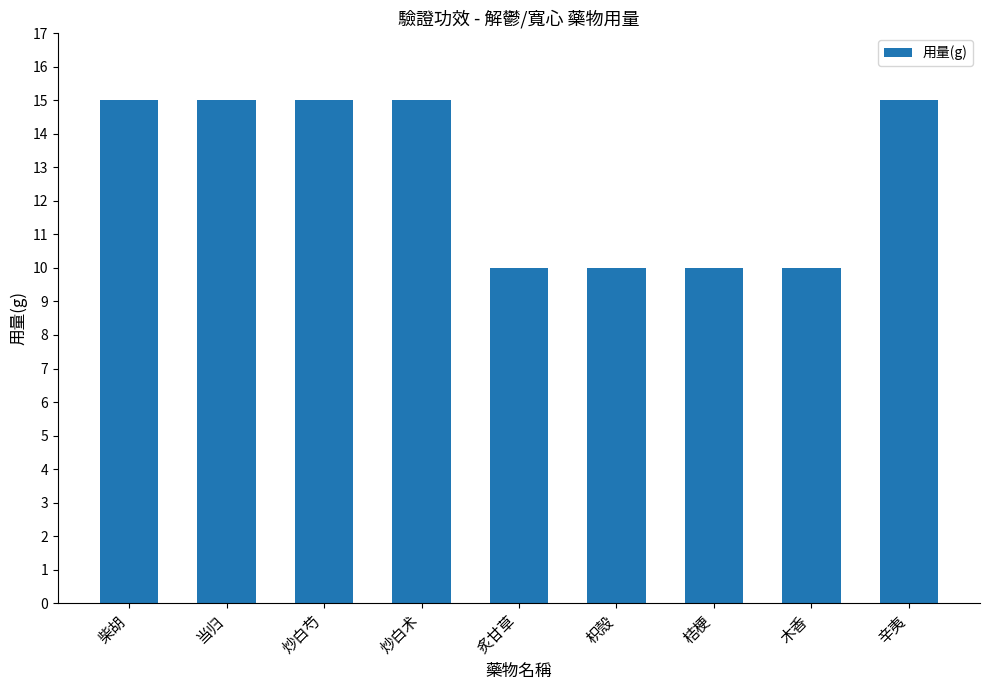

What is the sum of the values at 炙甘草 and 炒白术?

25